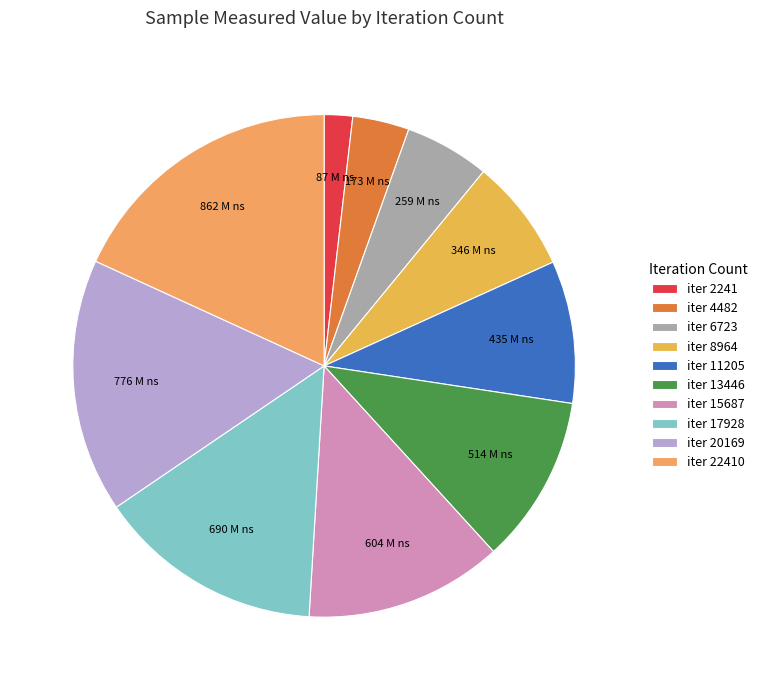

How many segments does this pie chart have?

10